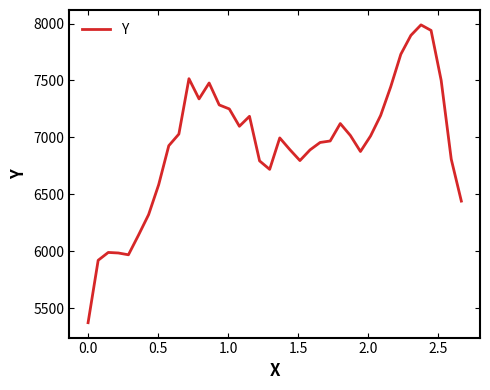

How many lines are shown in the chart?

1